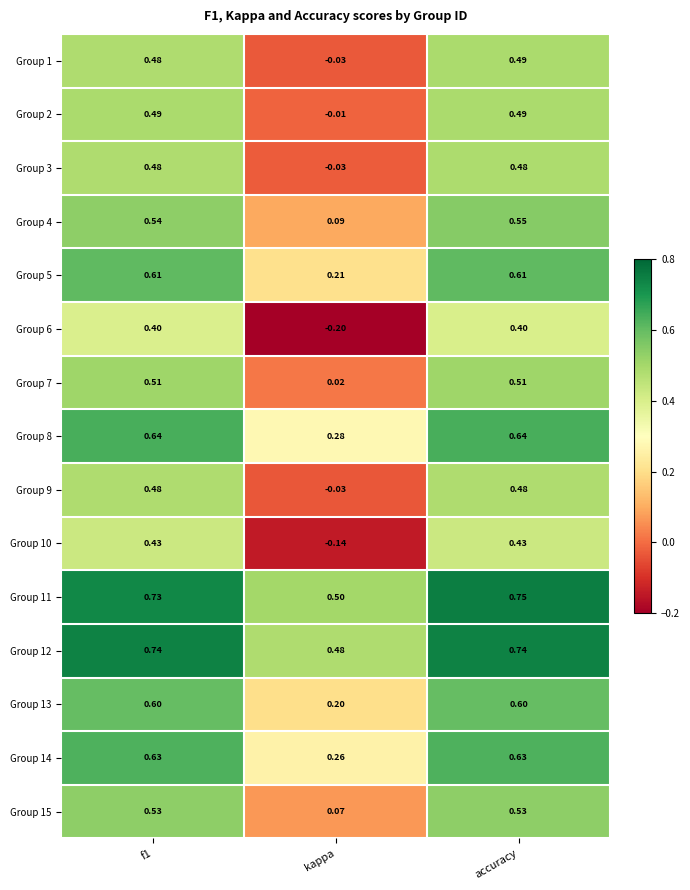

At how many categories does at least one series exceed 0?

3